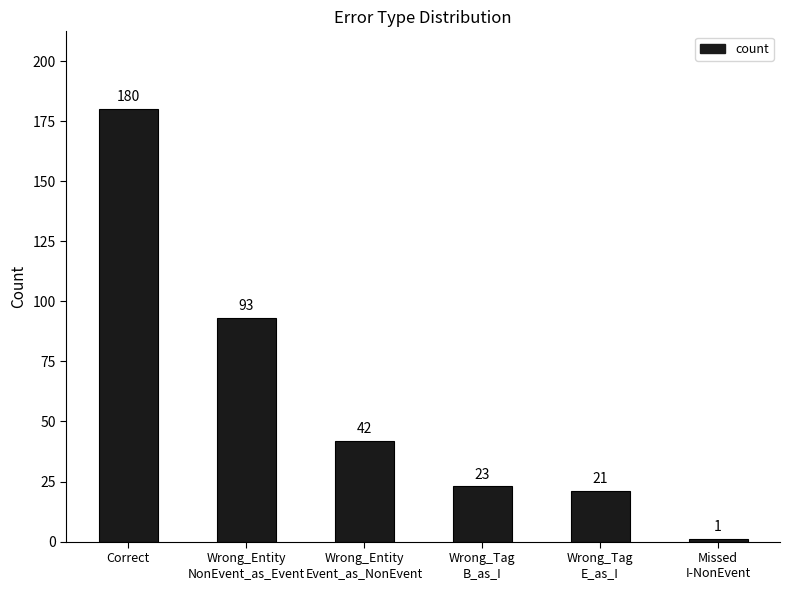

What is the greatest value displayed?

180